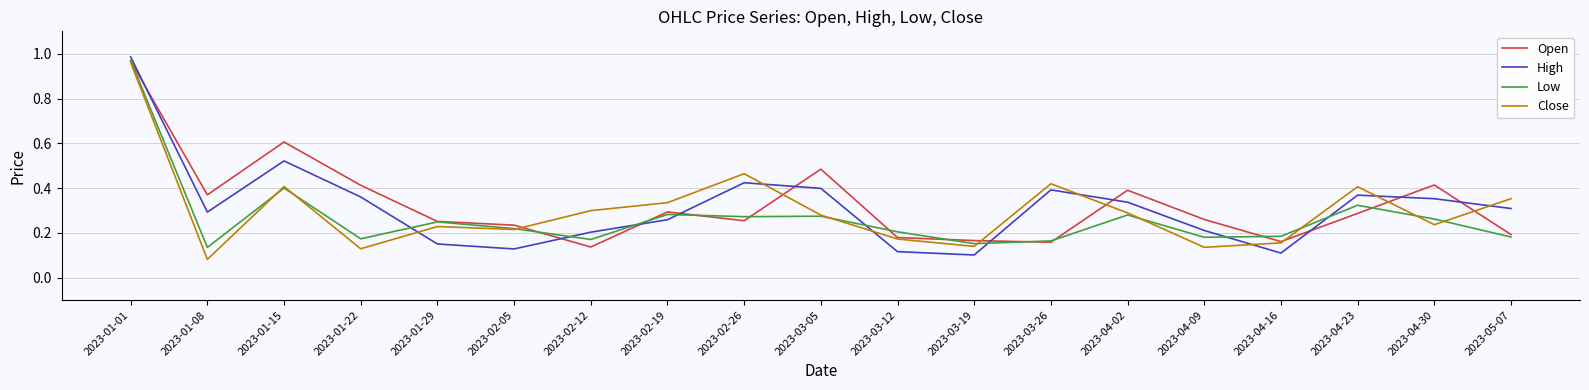

At how many categories does at least one series exceed 0?

19